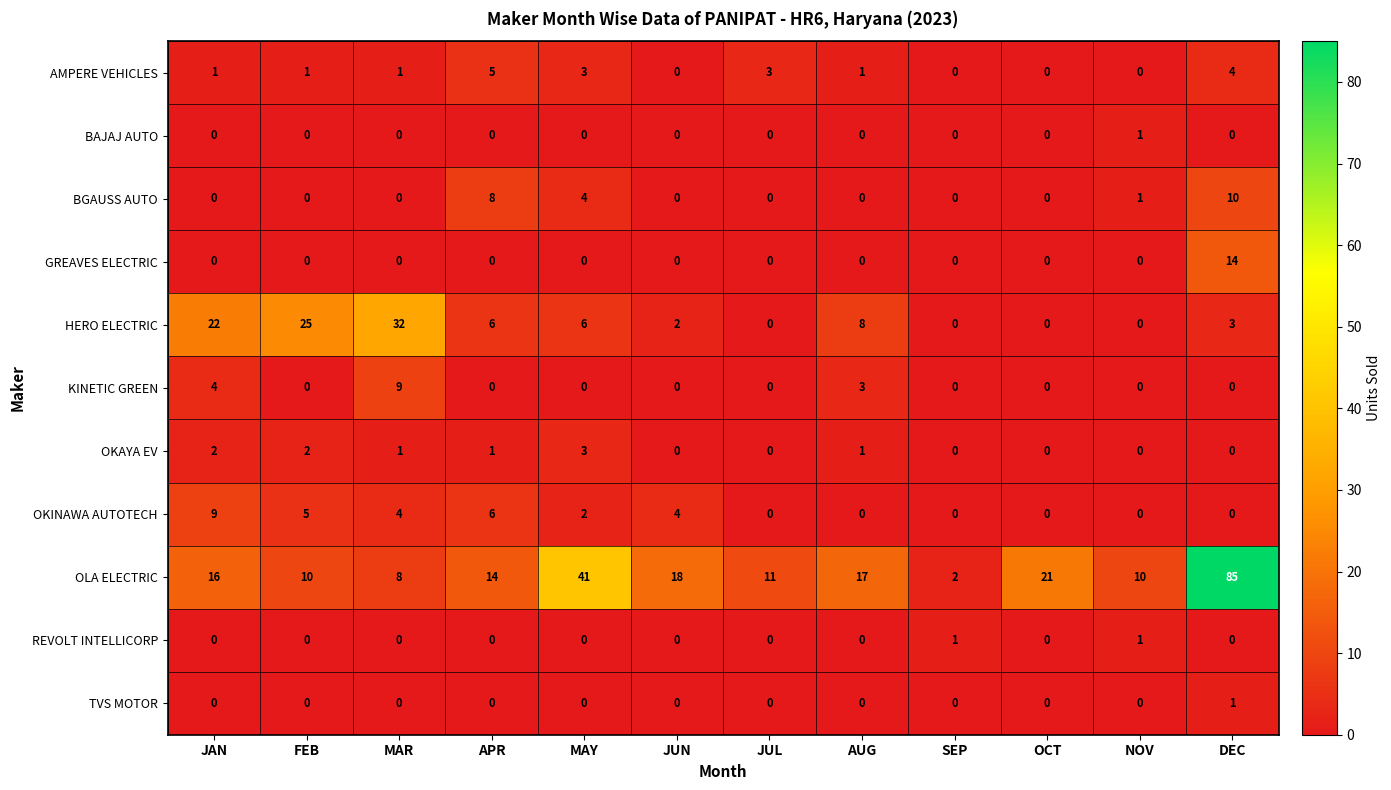

How many distinct data groups are displayed?

11